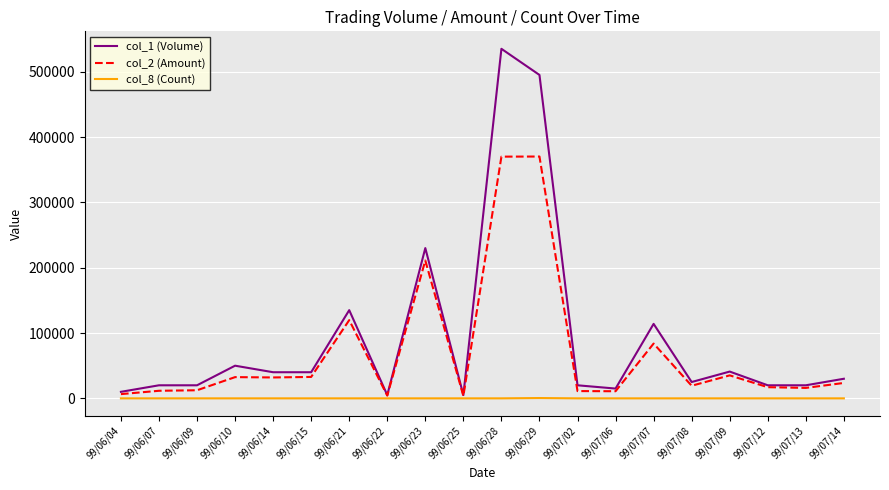

What is the highest value of the col_1 (Volume) series?

535000